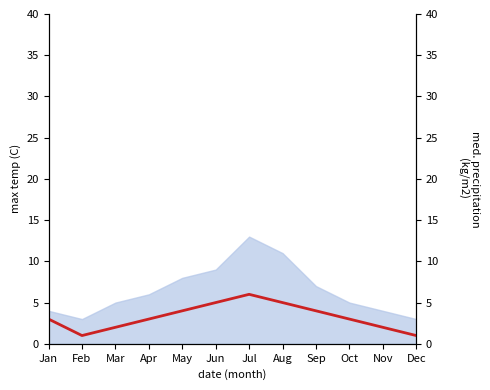

Count the values in the range 2 to 5.

9